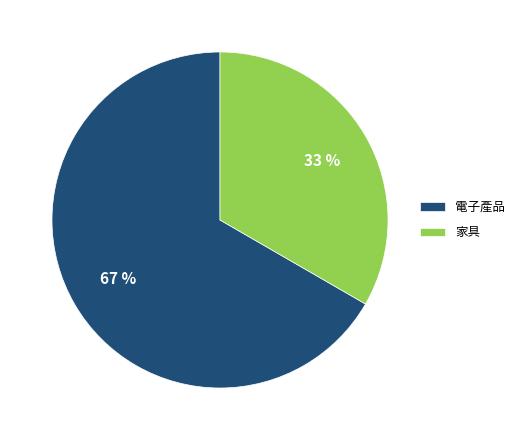

Does 家具 represent more than half of the total?

No